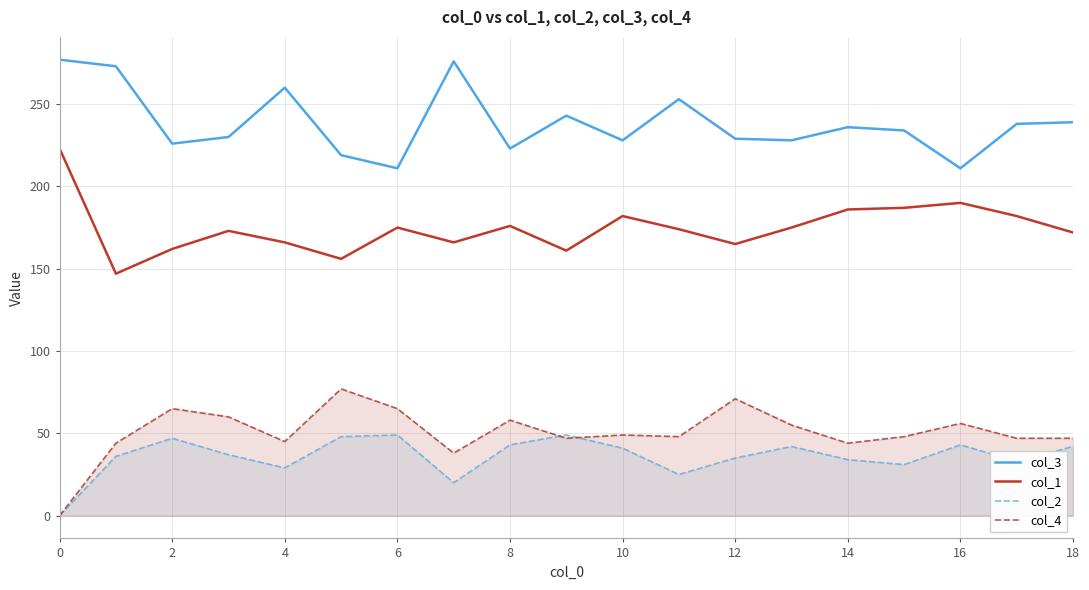

Is it true that col_2 equals 49 at 6?

True